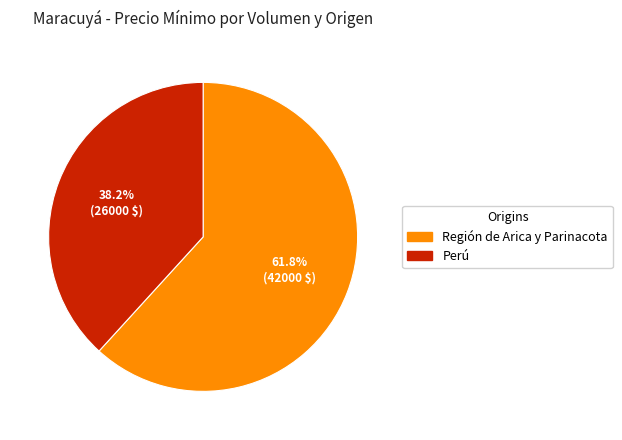

Rank the categories by value from highest to lowest.

Región de Arica y Parinacota, Perú